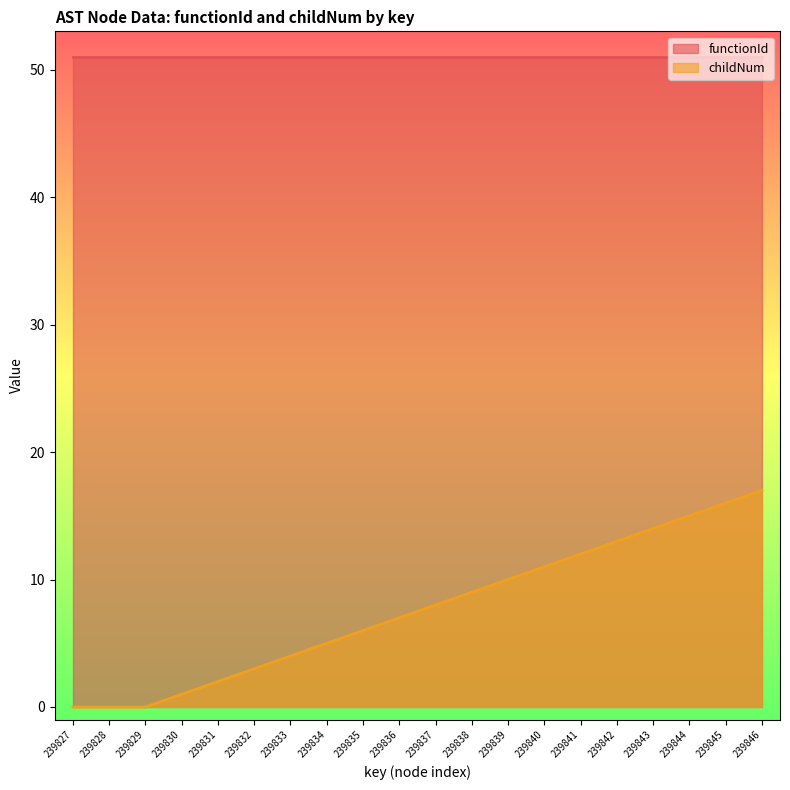

Rank the categories by value from highest to lowest.

239846, 239845, 239844, 239843, 239842, 239841, 239840, 239839, 239838, 239837, 239836, 239835, 239834, 239833, 239832, 239831, 239830, 239827, 239828, 239829